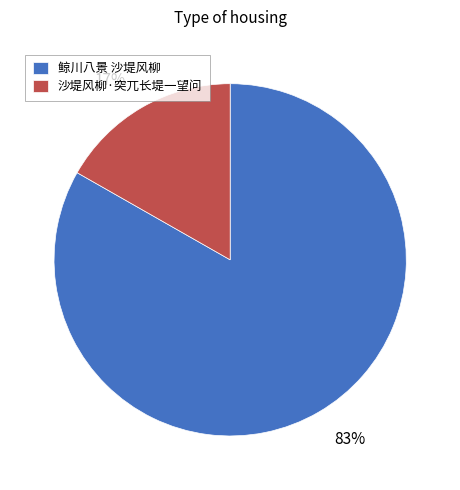

Which slice represents more than half of the pie?

鲸川八景 沙堤风柳